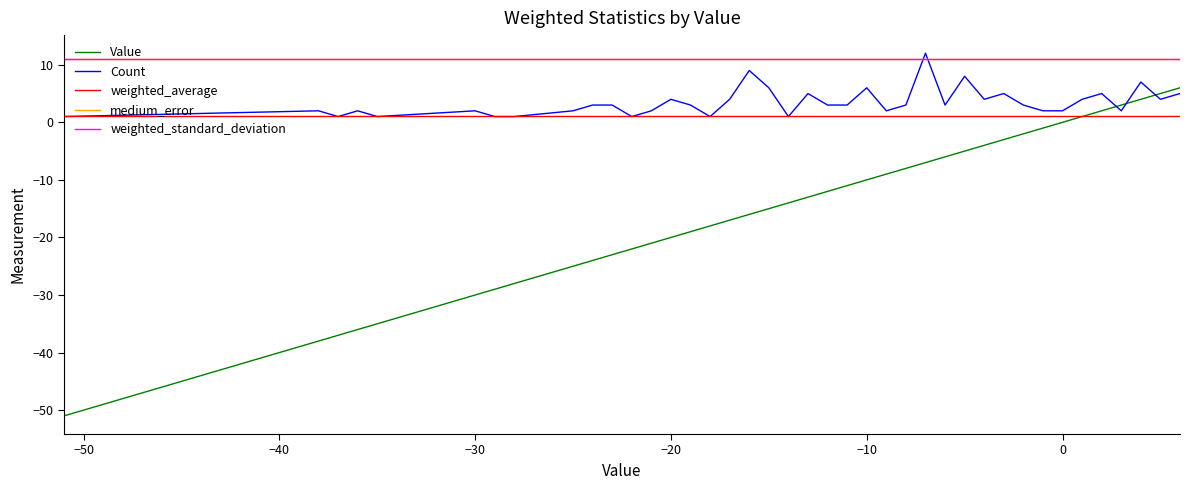

True or false: medium_error and Value intersect in this chart.

False